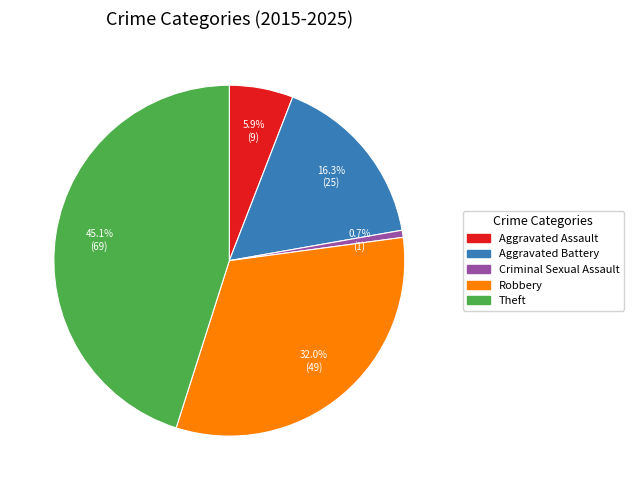

Is there any slice that represents more than half of the pie?

No